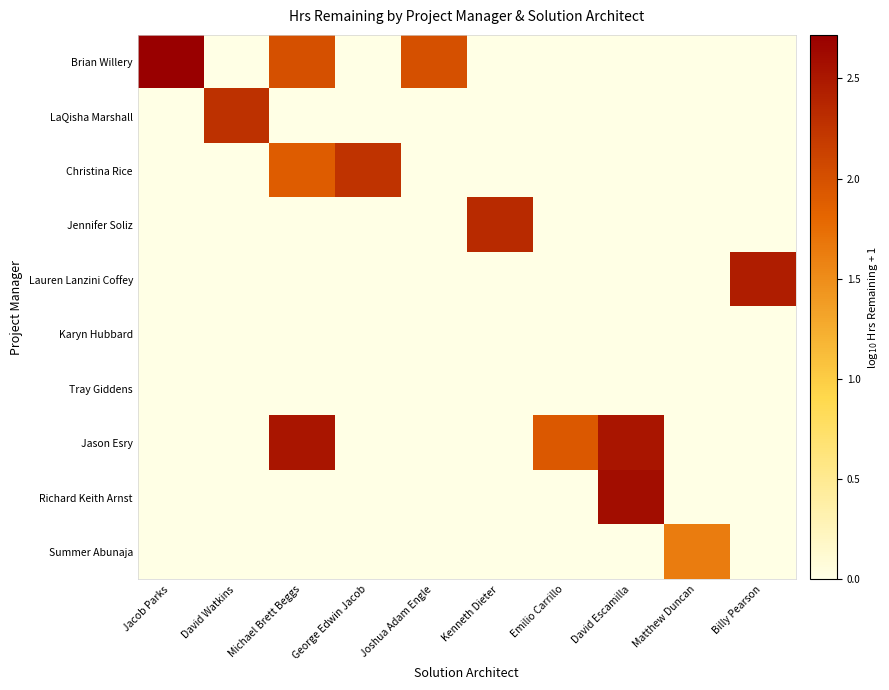

Which series has the largest range (max minus min)?

Brian Willery